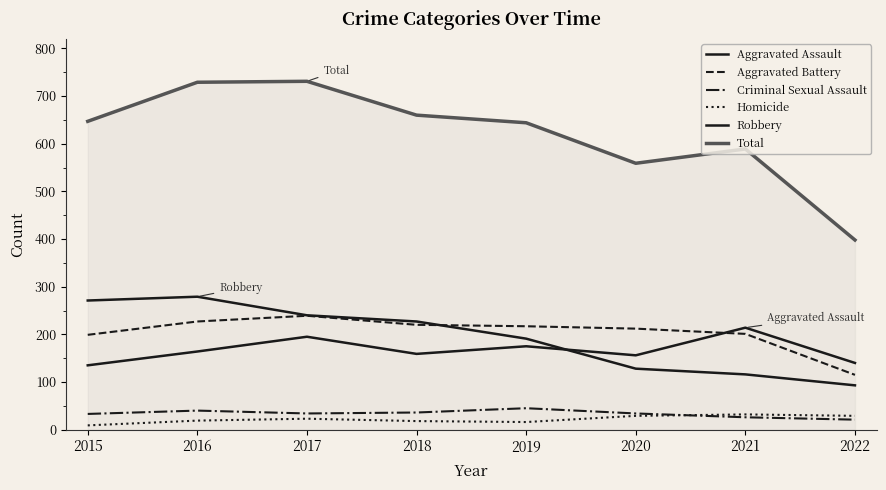

Does the chart display data point markers on the line(s)?

No